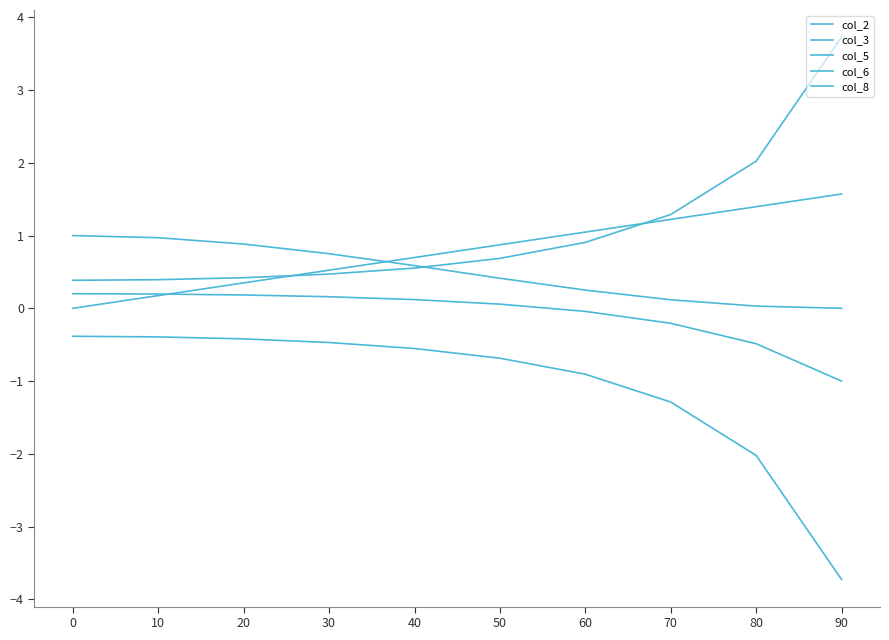

The col_3 series shows 1.0 at 10. True or false?

True